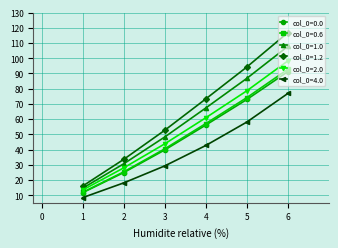

Reading left to right, list all the values displayed in this chart.

col_0=0.0: 11.7	24.9	39.8	56.1	72.9	91.2
col_0=0.6: 11.9	25.3	40.5	57.1	74.1	92.8
col_0=1.0: 14.6	30.6	48.3	67.3	86.8	107.8
col_0=1.2: 16.0	33.6	52.7	73.3	94.2	116.9
col_0=2.0: 13.4	28.0	43.8	60.9	78.6	98.3
col_0=4.0: 8.4	18.1	29.2	42.7	58.1	76.9